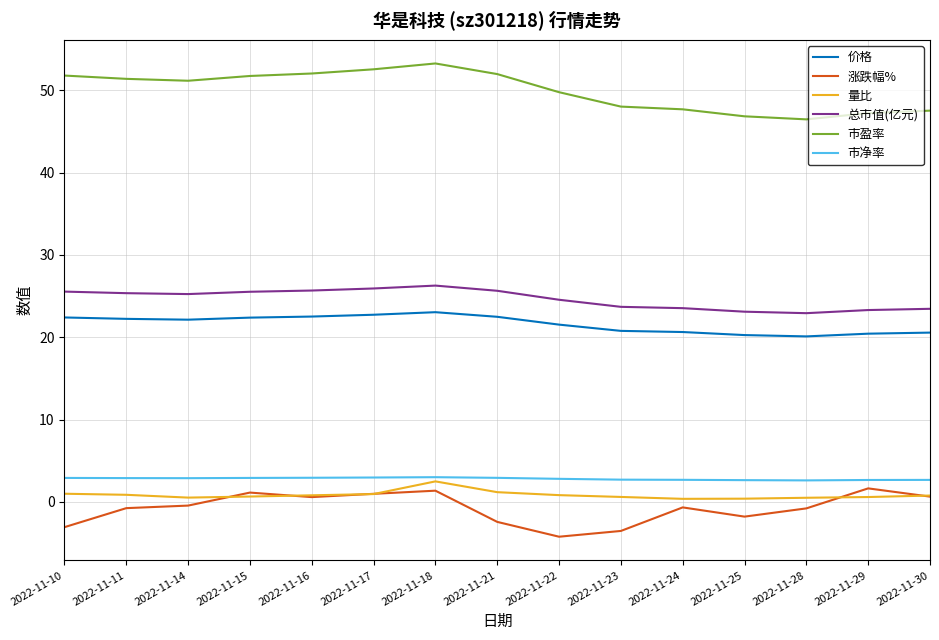

Is the value of 价格 at 2022-11-23 greater than the value of 市盈率 at 2022-11-11?

No